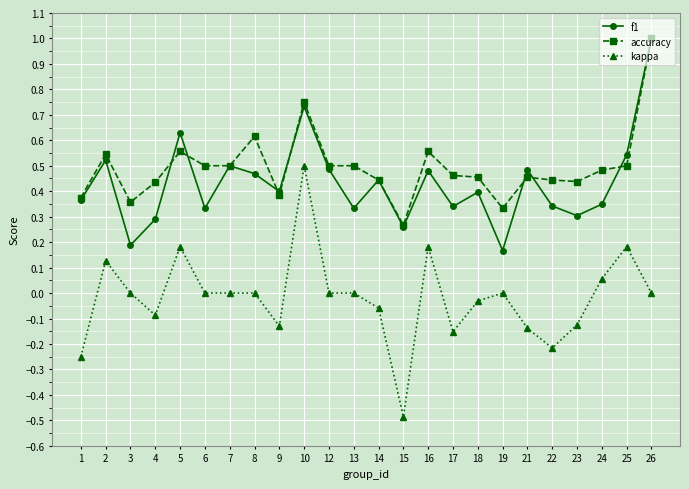

Does the chart have visible grid lines?

Yes